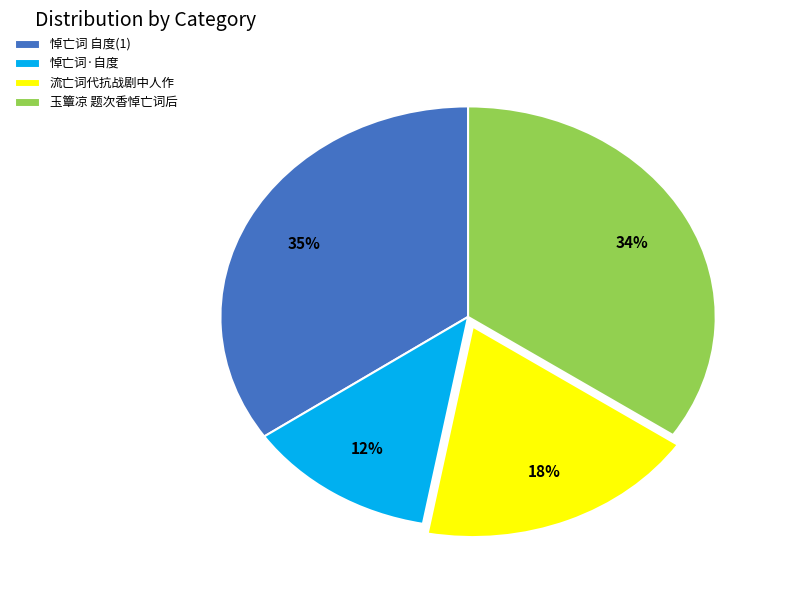

Do 流亡词代抗战剧中人作 and 悼亡词·自度 together represent more than half of the pie?

No